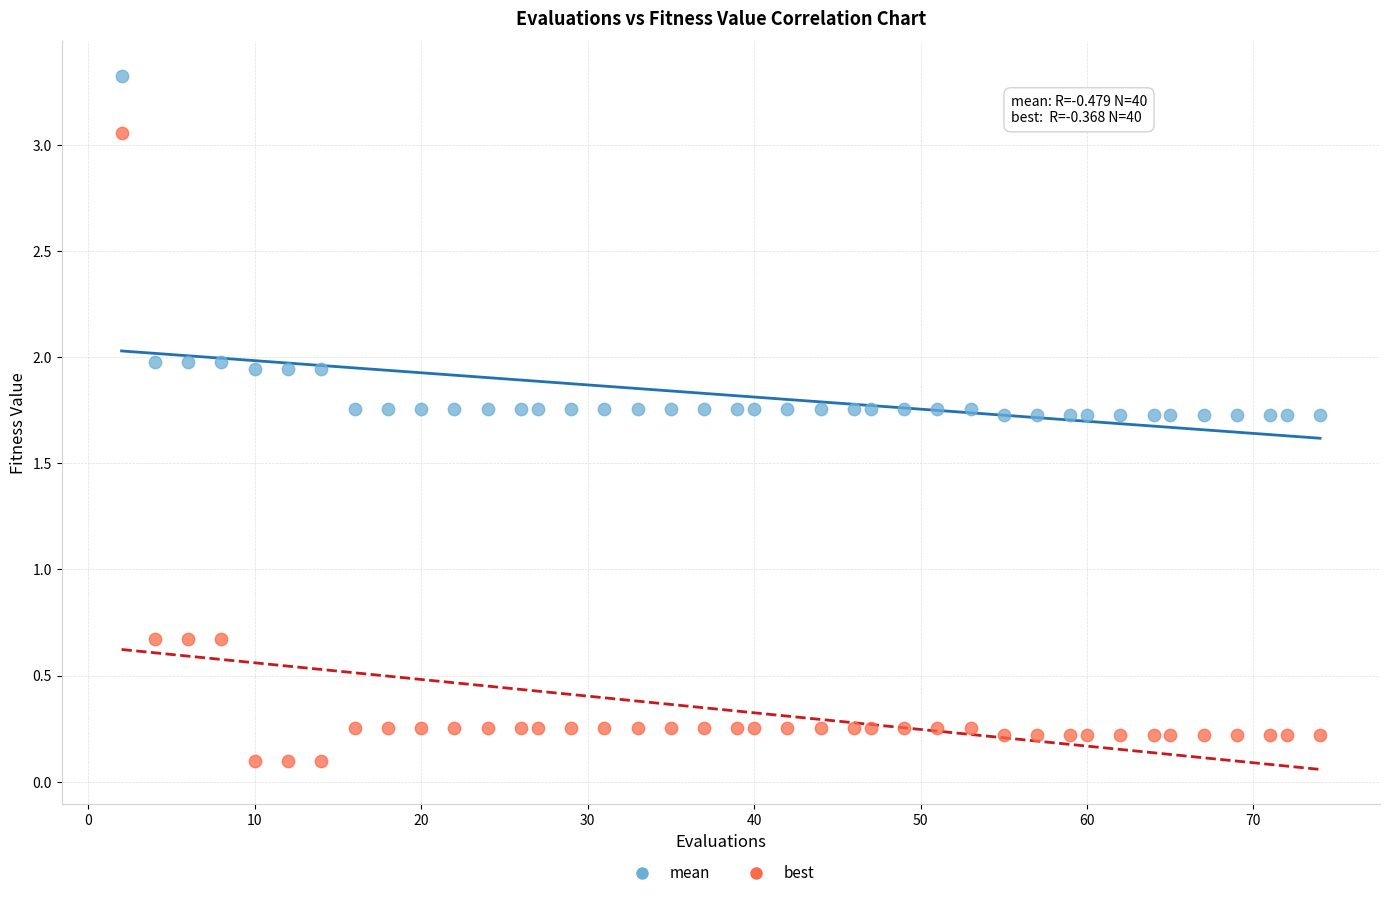

Which series reaches the minimum Y coordinate?

best